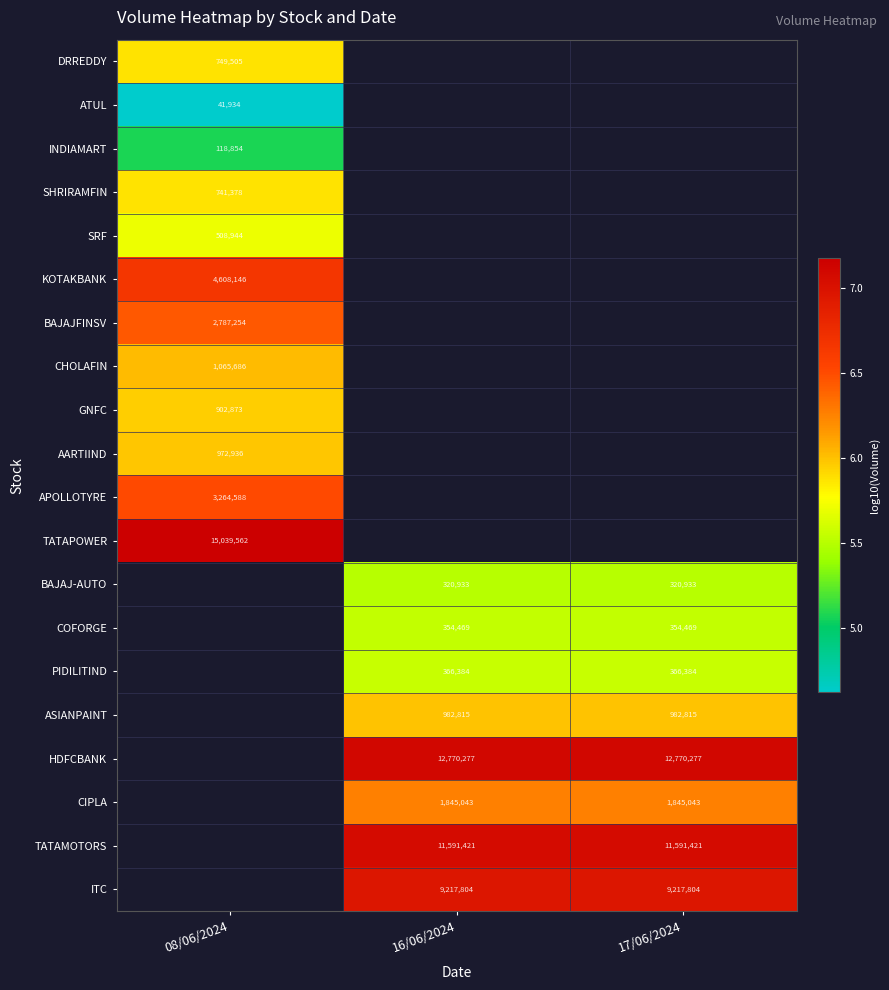

Is the value of BAJAJ-AUTO at 17/06/2024 greater than the value of PIDILITIND at 16/06/2024?

No